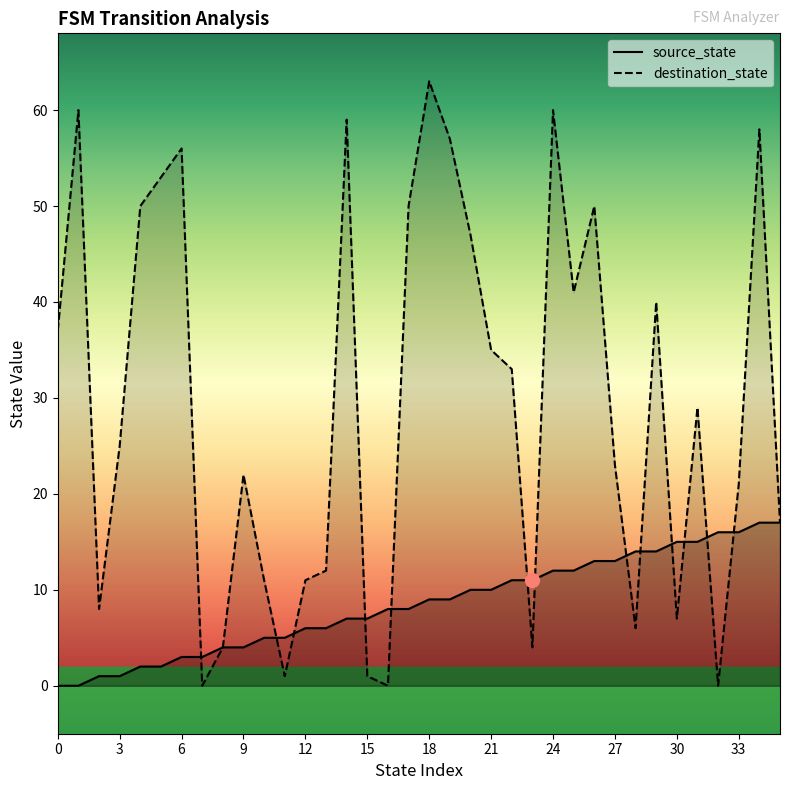

What is the value of the destination_state point at the 9th from the left?

4